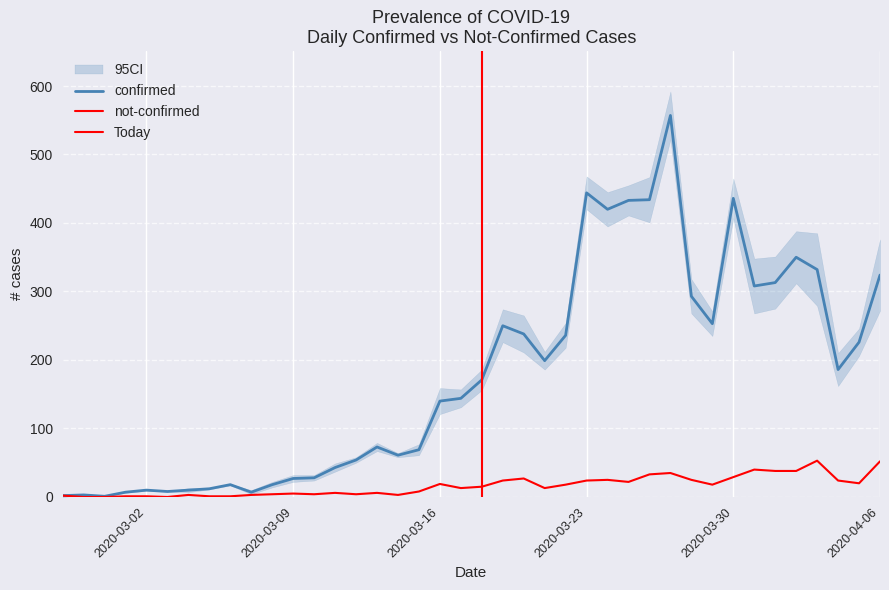

True or false: confirmed has a value of 238 at 2020-03-20.

True